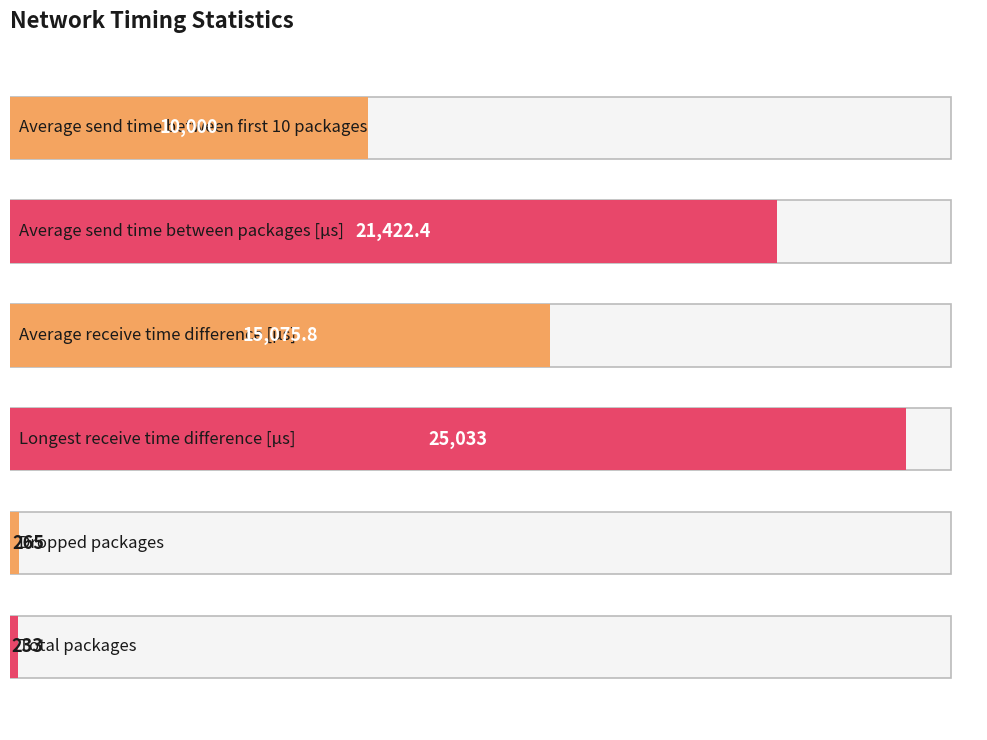

Reading left to right, extract all data points from this chart.

Average send time between first 10 packages=10000.0	Average send time between packages [μs]=21422.4	Average receive time difference [μs]=15075.8	Longest receive time difference [μs]=25033.0	Dropped packages=265.0	Total packages=233.0